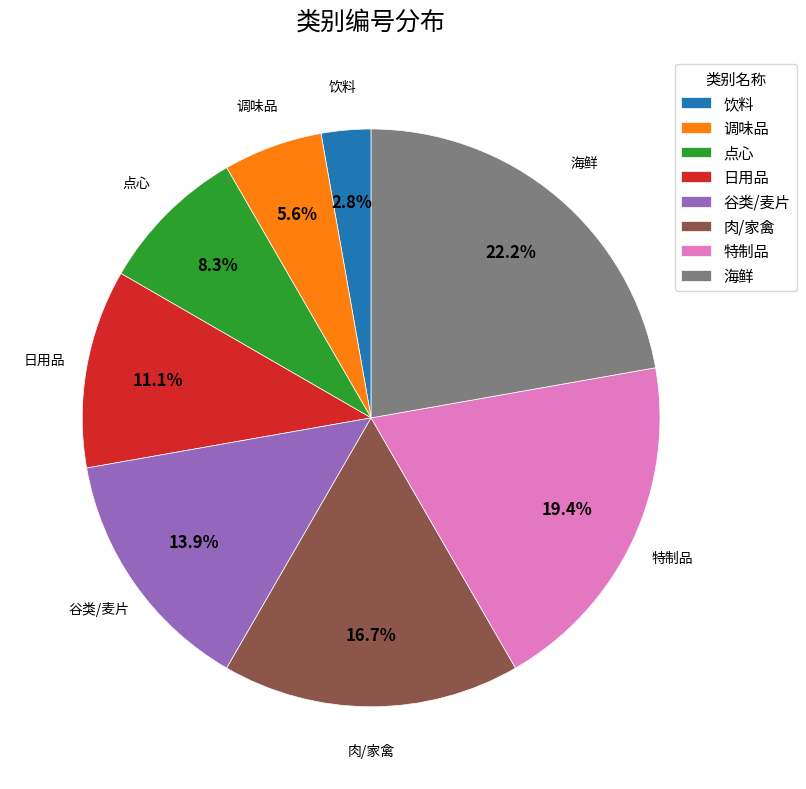

What percentage is the 特制品 slice, to the nearest percent?

19%